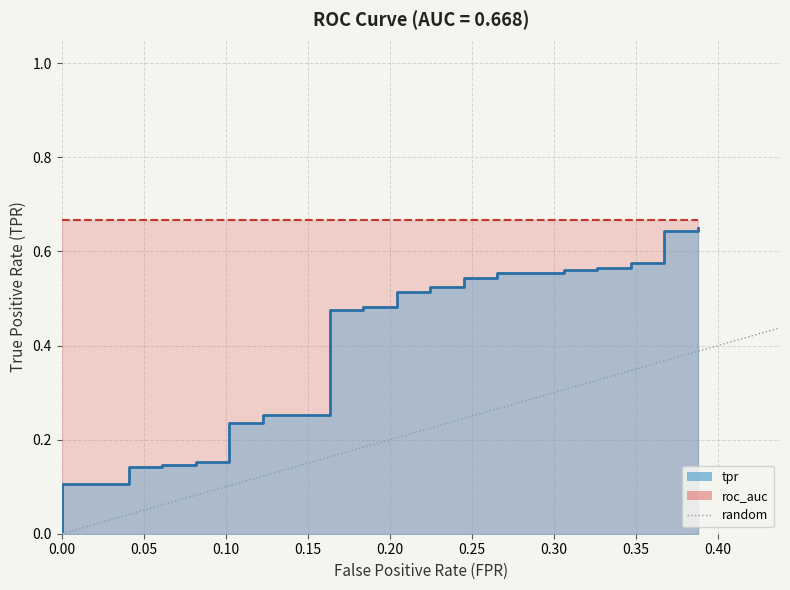

Which has a higher value, 0.00 or 0.05?

0.05